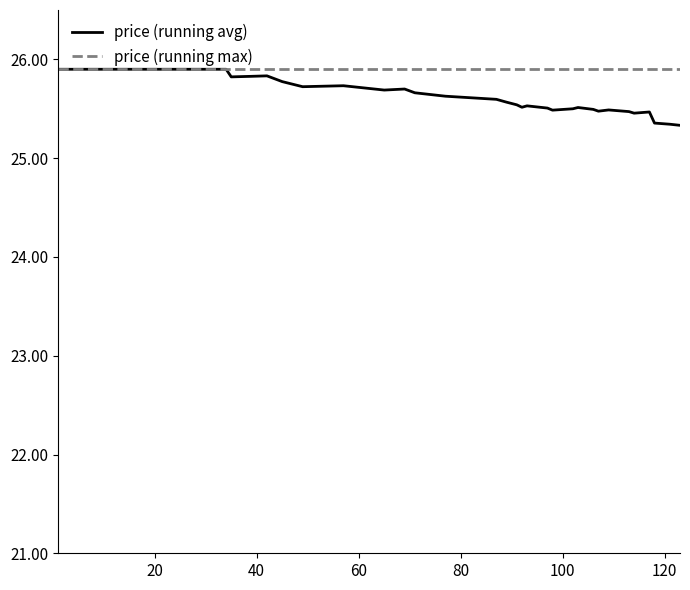

Which series has the largest range (max minus min)?

price (running avg)